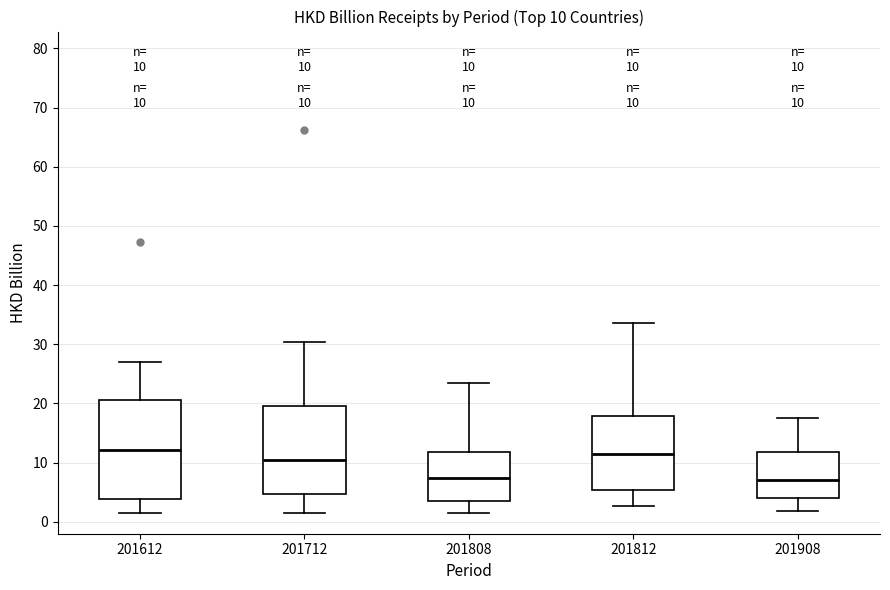

Which box is the tallest, from its lower edge to its upper edge?

201612